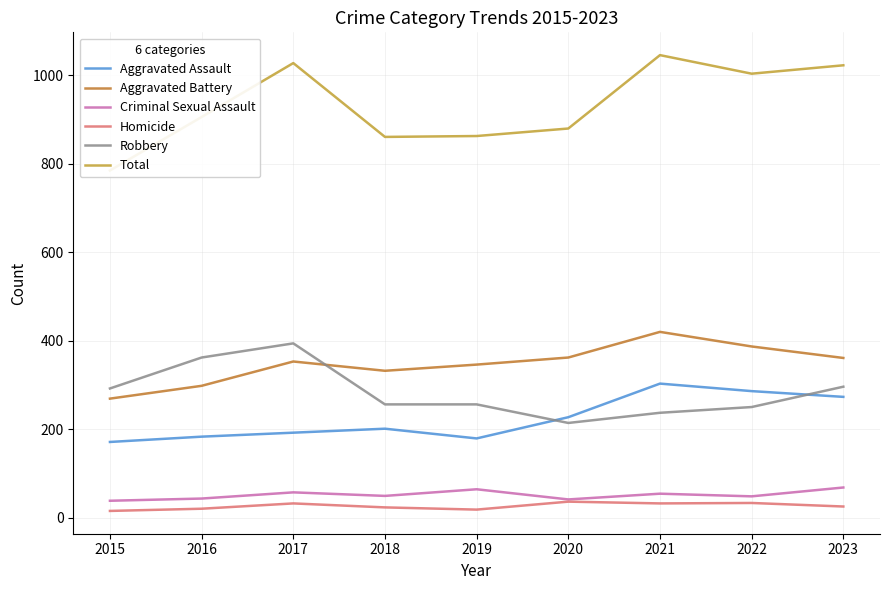

How many series are shown in this chart?

6